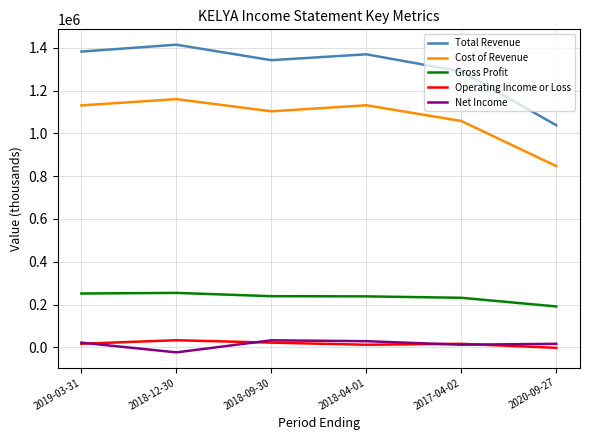

What are all the series names shown in the legend?

Total Revenue, Cost of Revenue, Gross Profit, Operating Income or Loss, Net Income